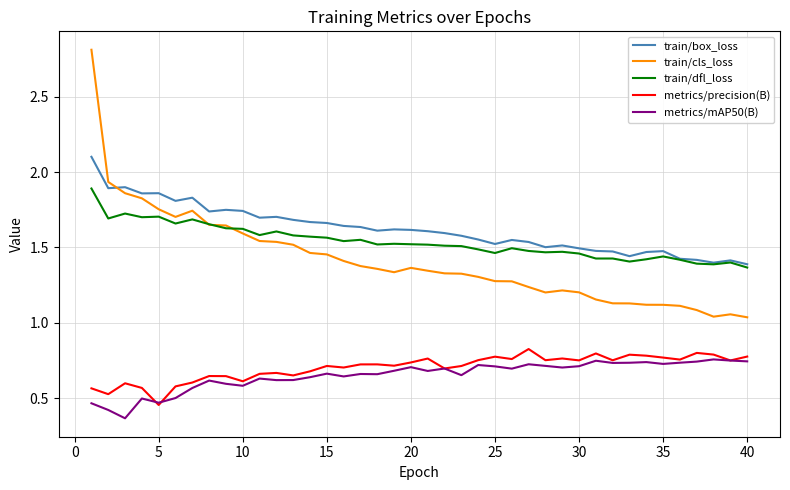

Which series has the widest spread of values?

train/cls_loss